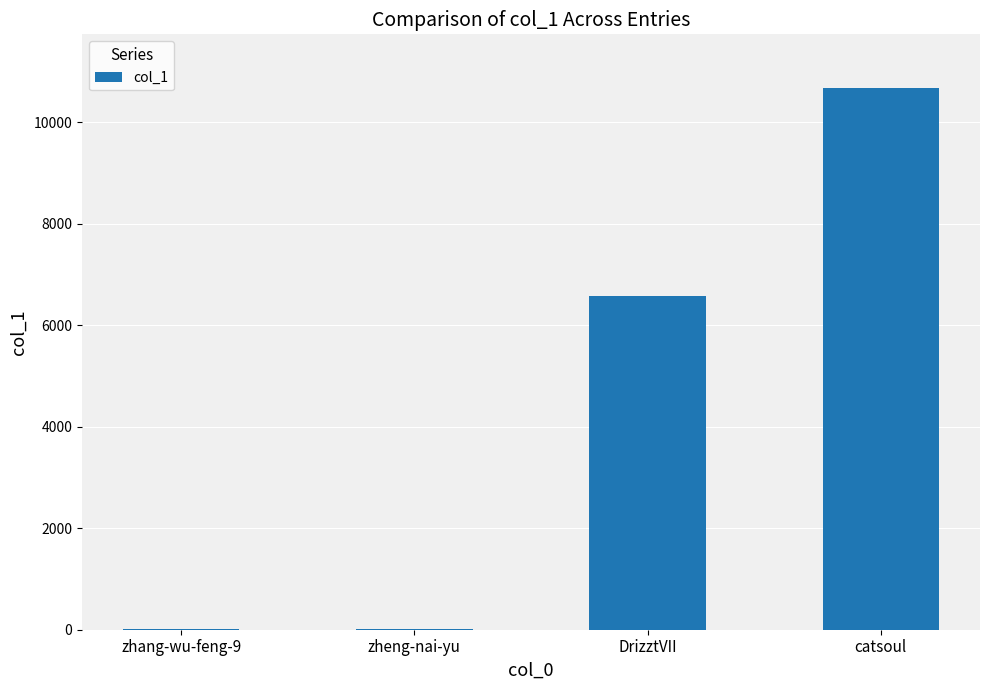

What is the change in value from zheng-nai-yu to DrizztVII?

+6565